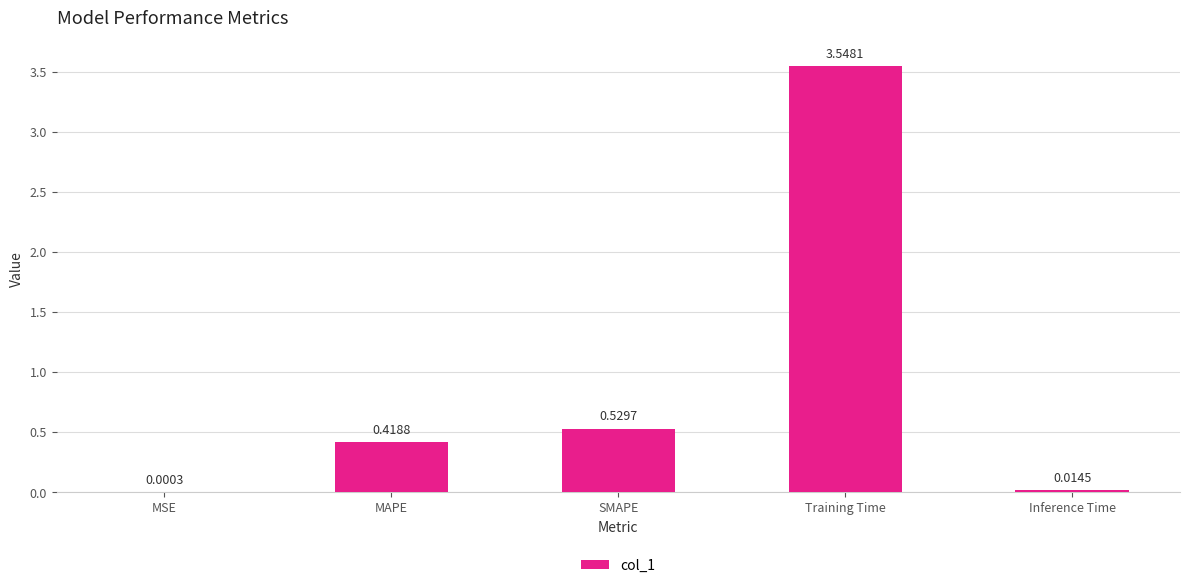

What is the sum of all values?

4.5